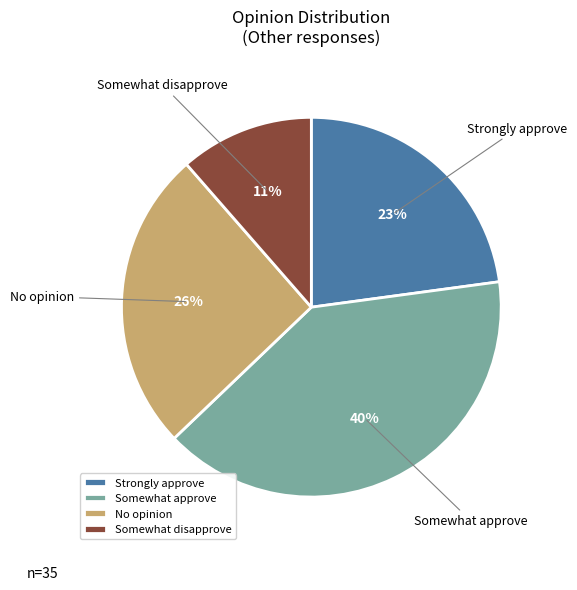

Does any single category account for the majority?

No